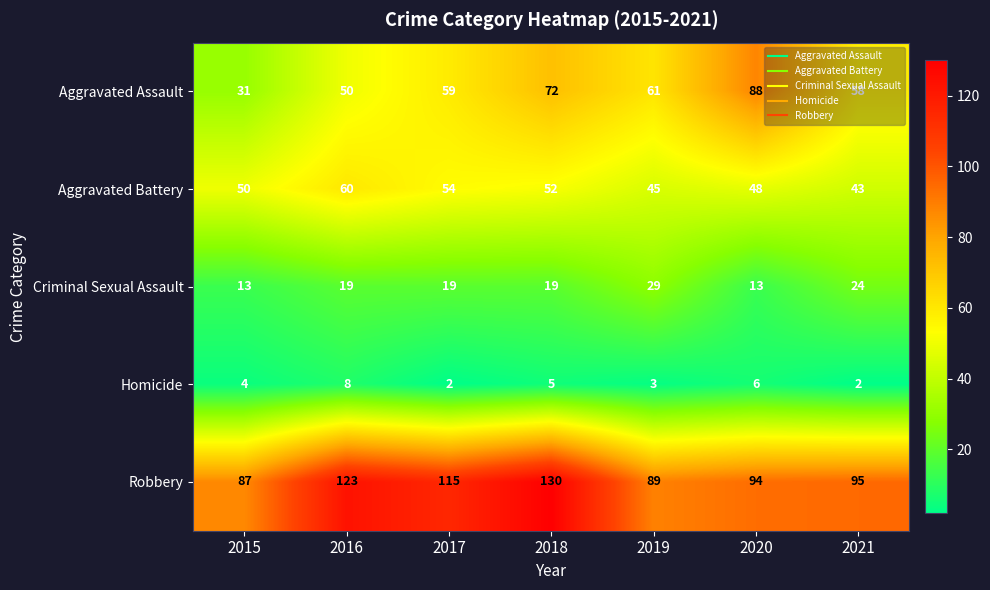

At which label is Robbery closest to 108?

2017